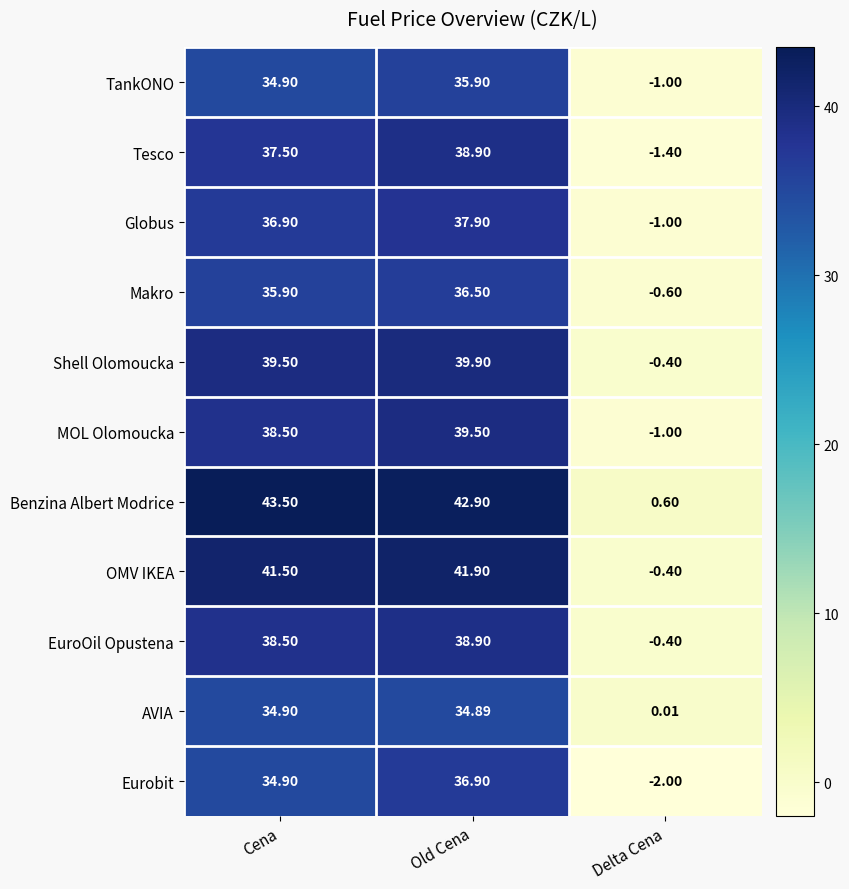

Which series has the largest total across all categories?

Benzina Albert Modrice